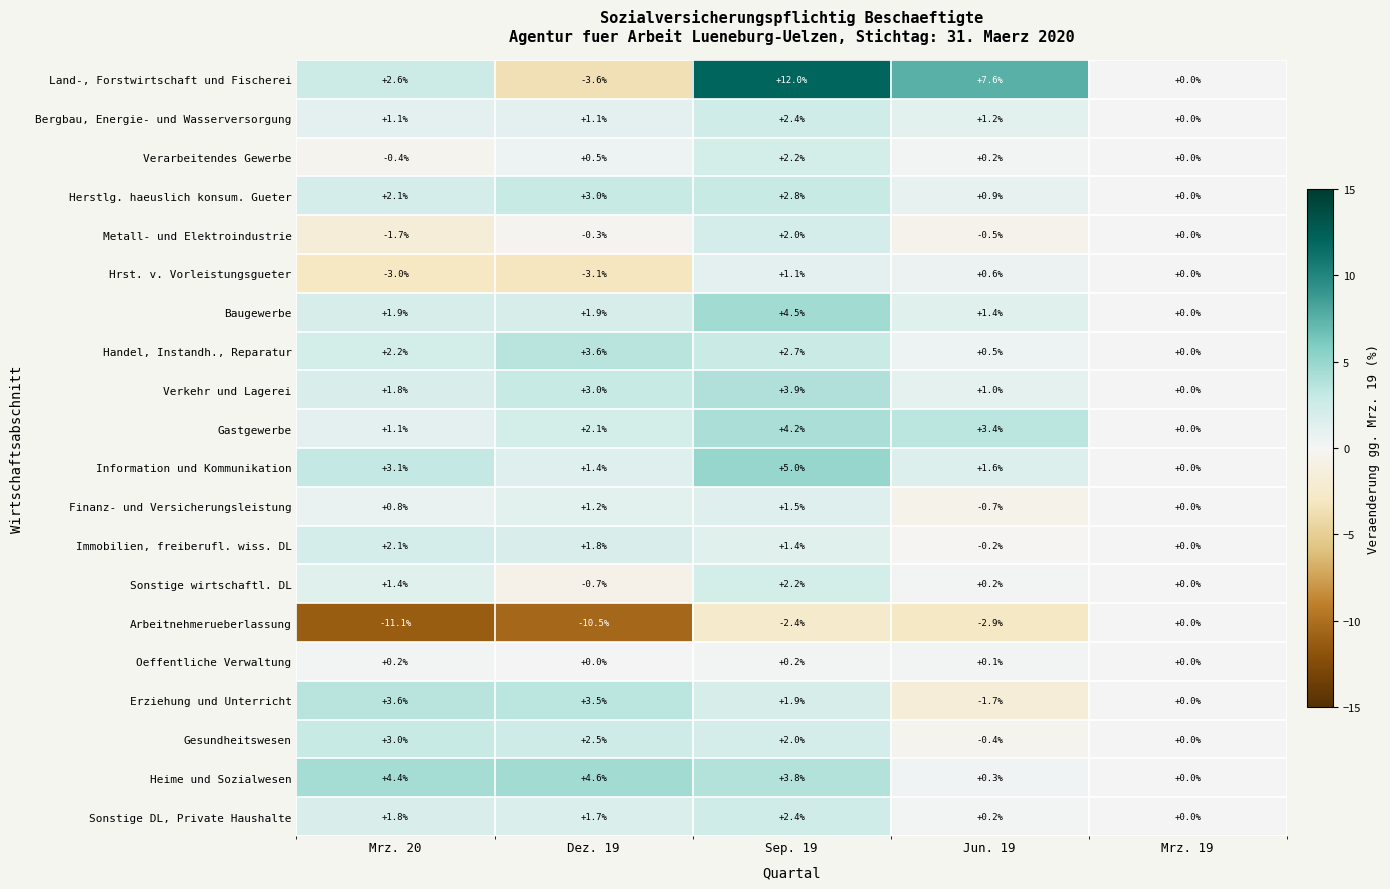

Which series changed the most between Dez. 19 and Sep. 19?

Land-, Forstwirtschaft und Fischerei